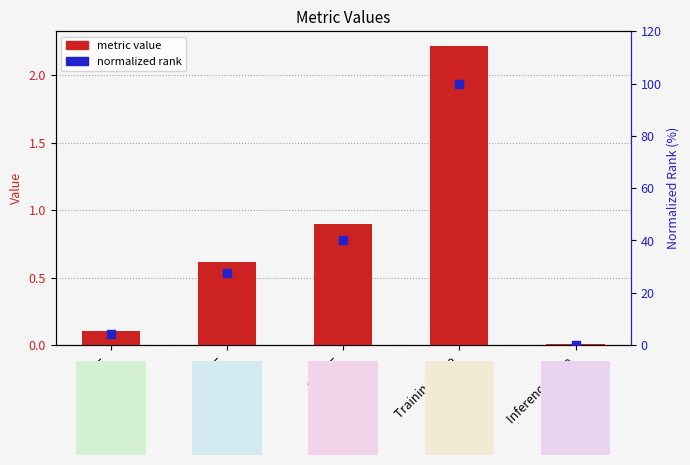

At which category is the sum across all series the highest?

Training Time